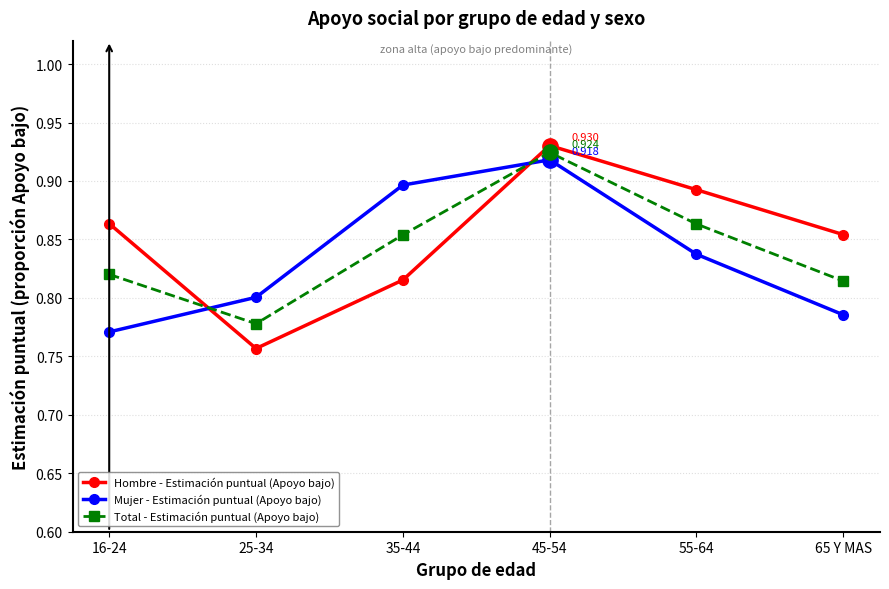

List the series in order of their peak value, highest first.

Hombre - Estimación puntual (Apoyo bajo), Total - Estimación puntual (Apoyo bajo), Mujer - Estimación puntual (Apoyo bajo)